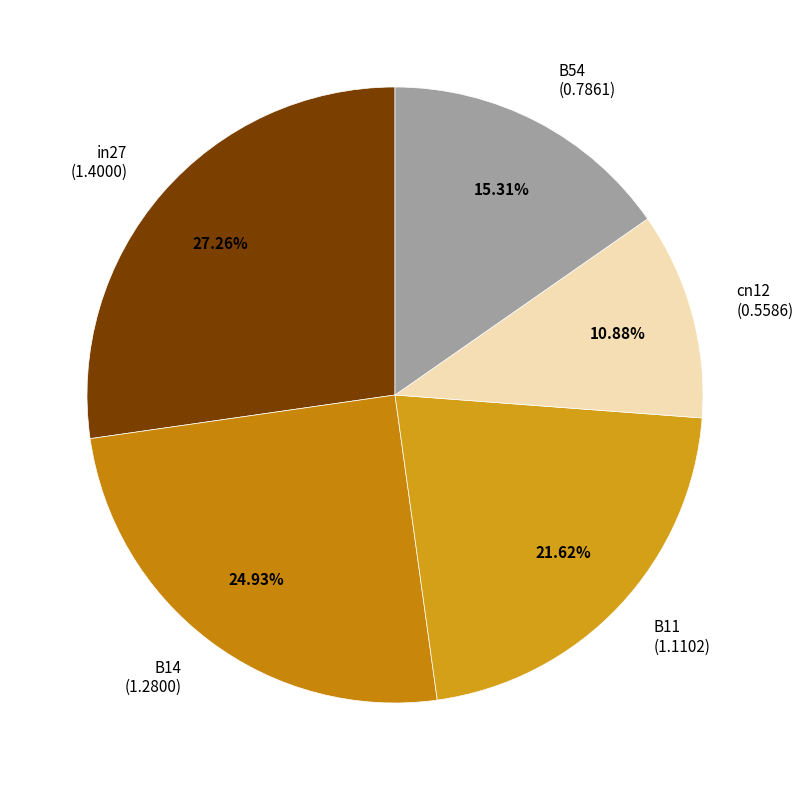

True or false: B14 accounts for 35% of the total.

False